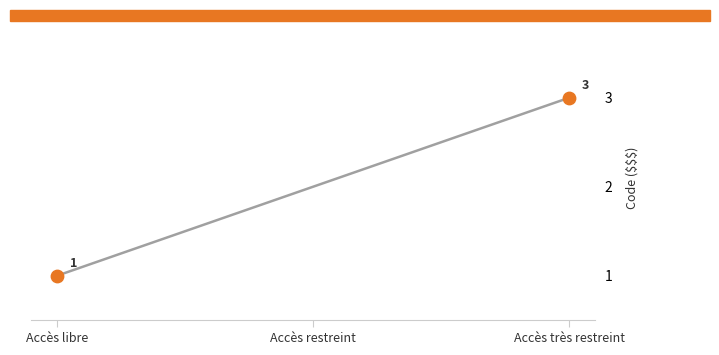

What is the change in value from Accès libre to Accès restreint?

+1